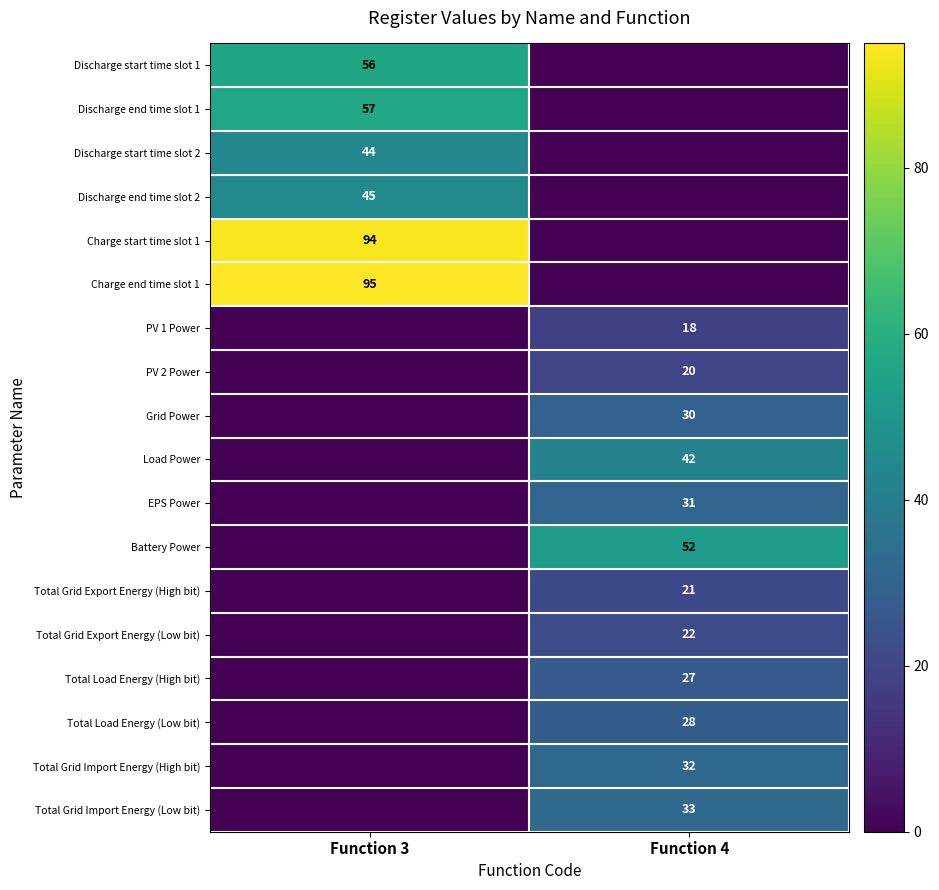

Is it true that Charge end time slot 1 equals 95 at Function 3?

True